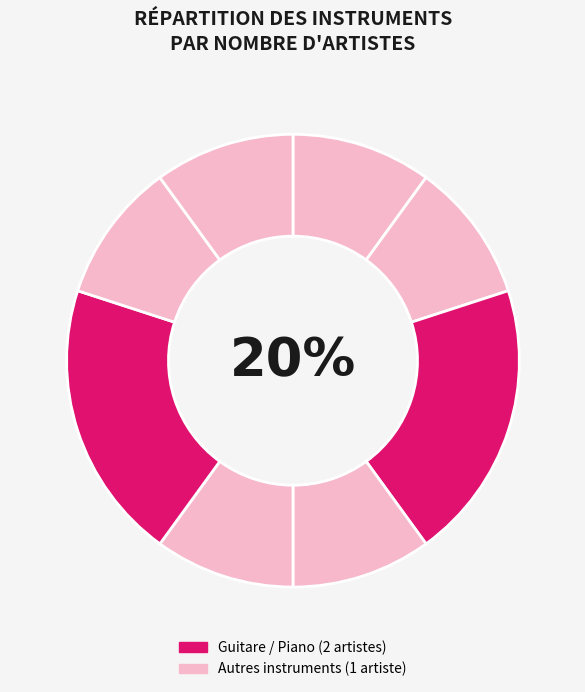

How many slices are in this pie chart?

8